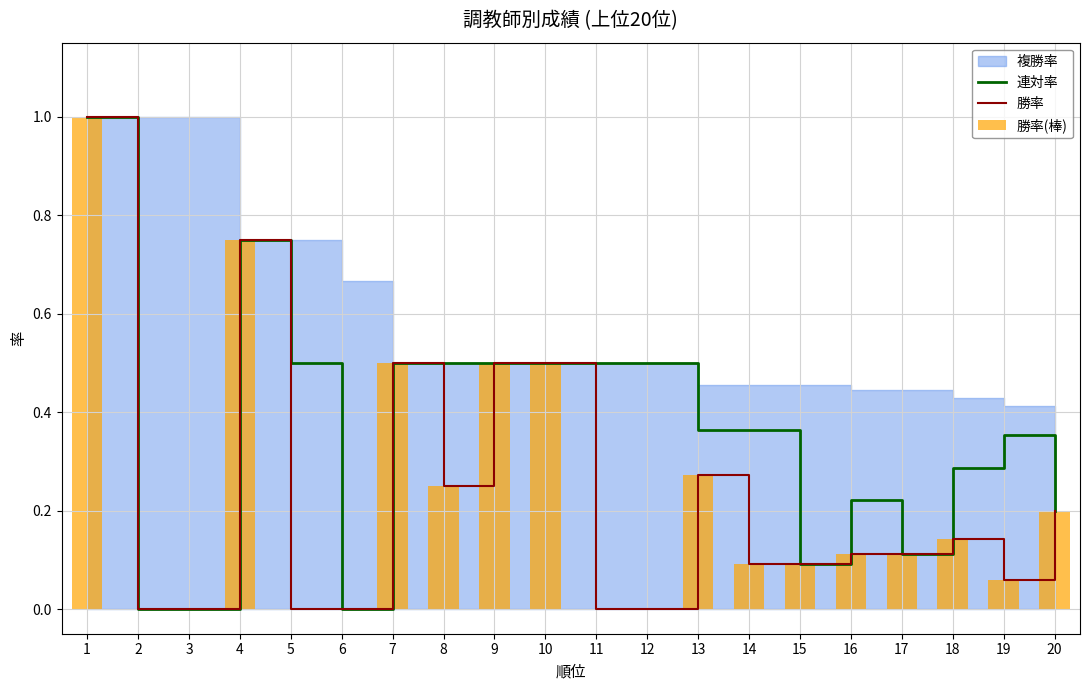

The value of 勝率(棒) at 20 is 0.2. True or false?

True